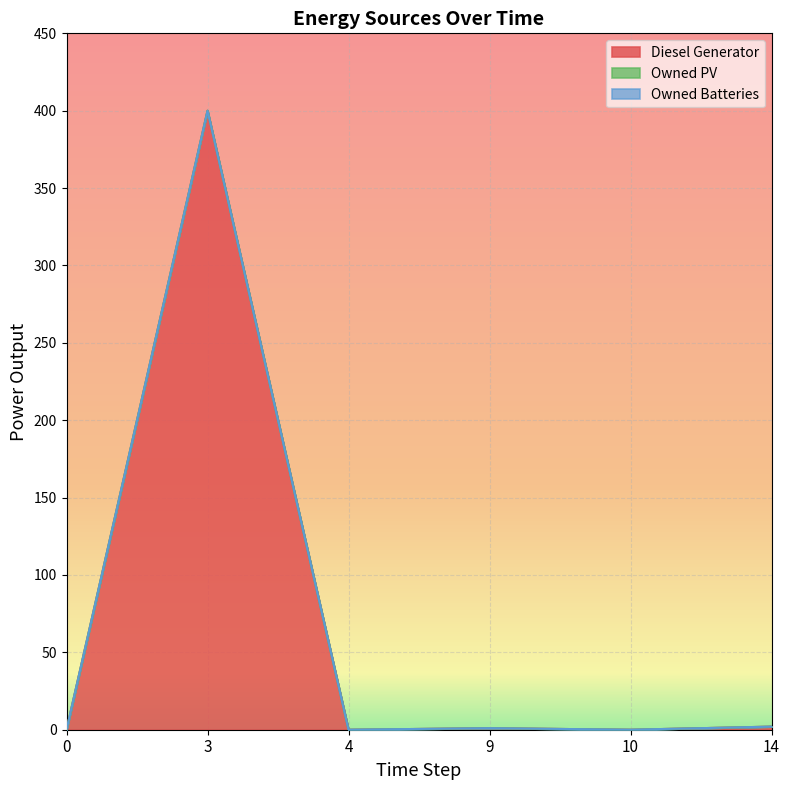

List the series in order of their peak value, lowest first.

Owned PV, Owned Batteries, Diesel Generator